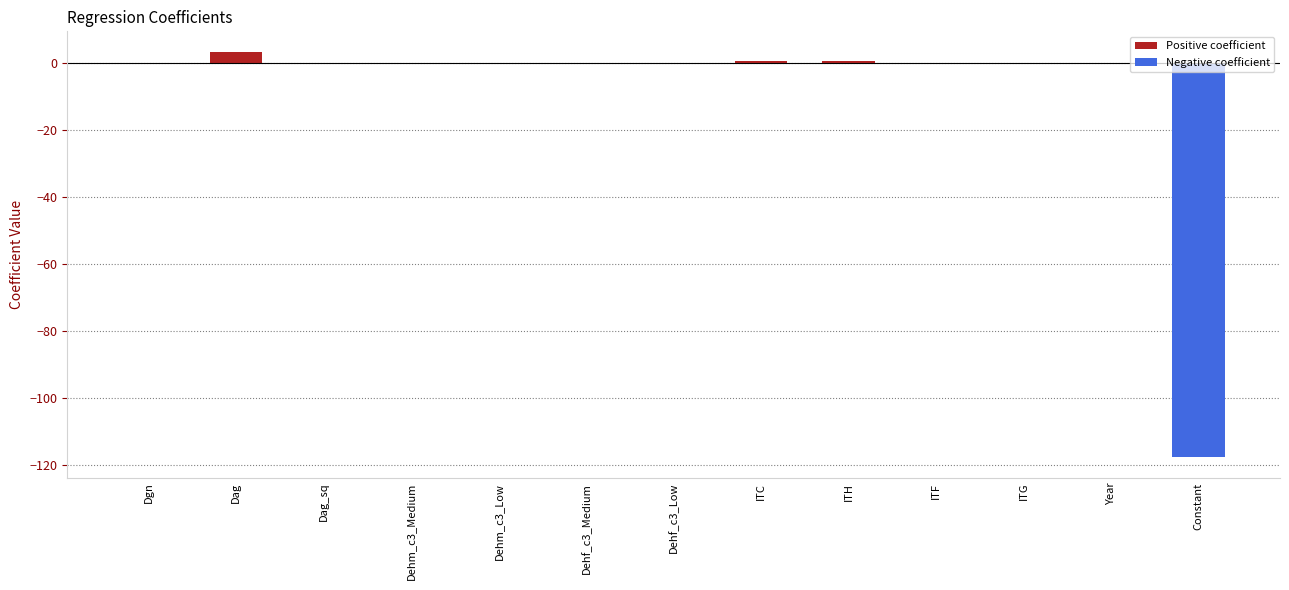

What is the sum of the Positive coefficient values at ITC and Constant?

0.4